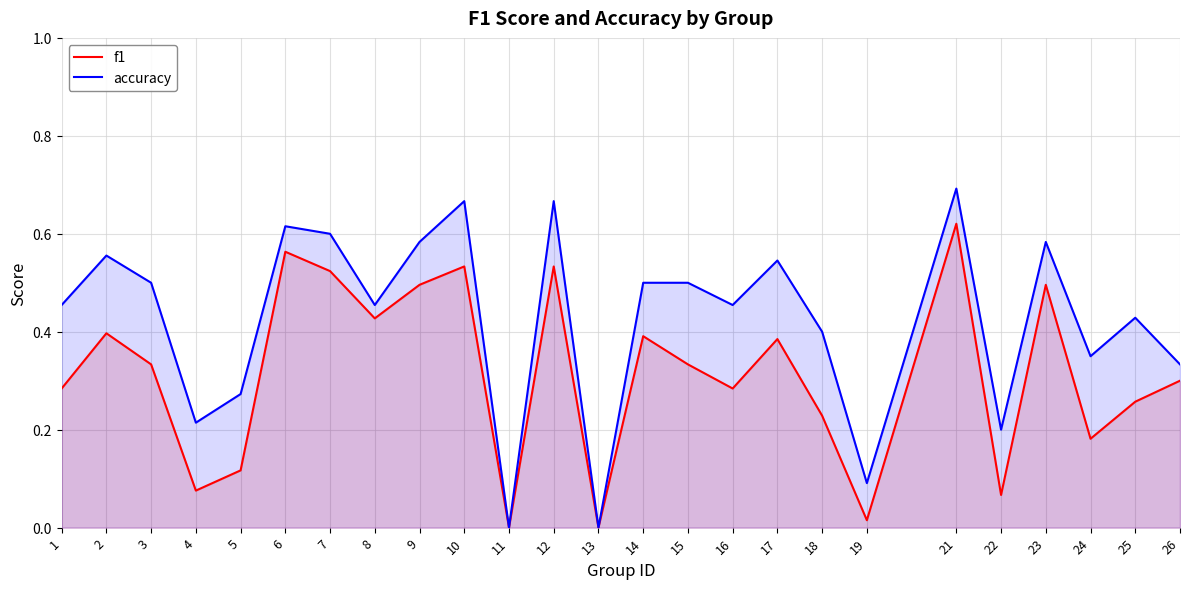

True or false: accuracy has more than 0 points higher than both neighbors.

True